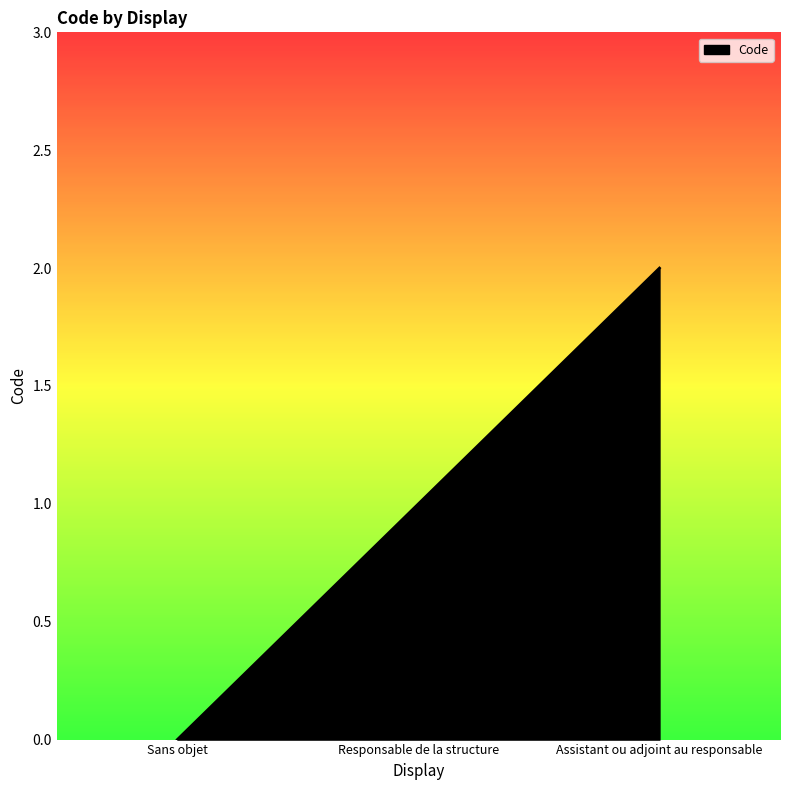

What position from the left is Sans objet?

1